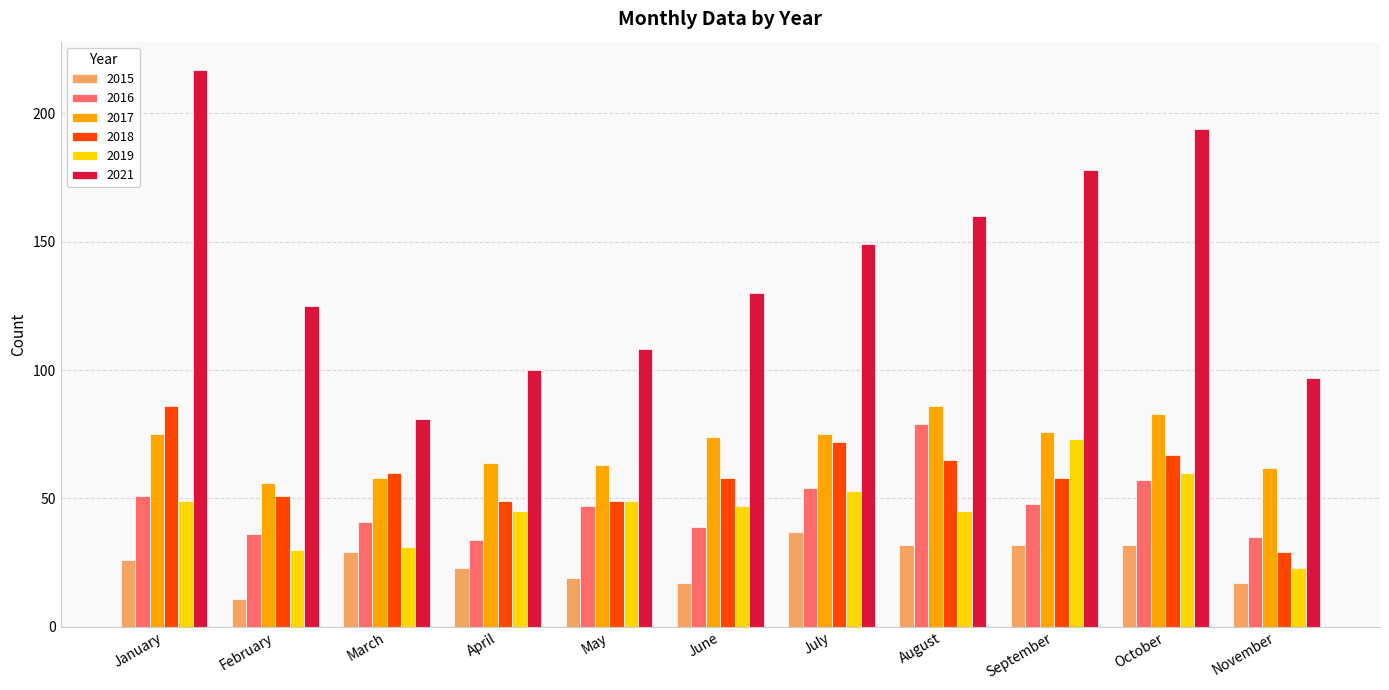

Which series has the widest spread of values?

2021